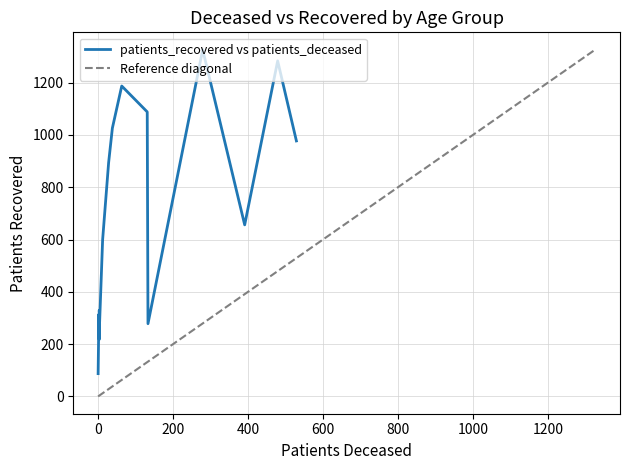

What is the value of the patients_recovered point at the 13th from the left?

1283